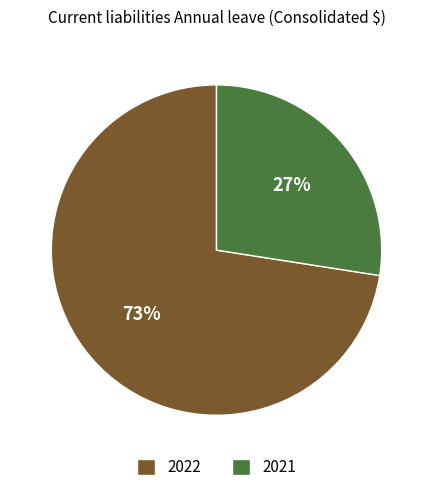

How many segments does this pie chart have?

2